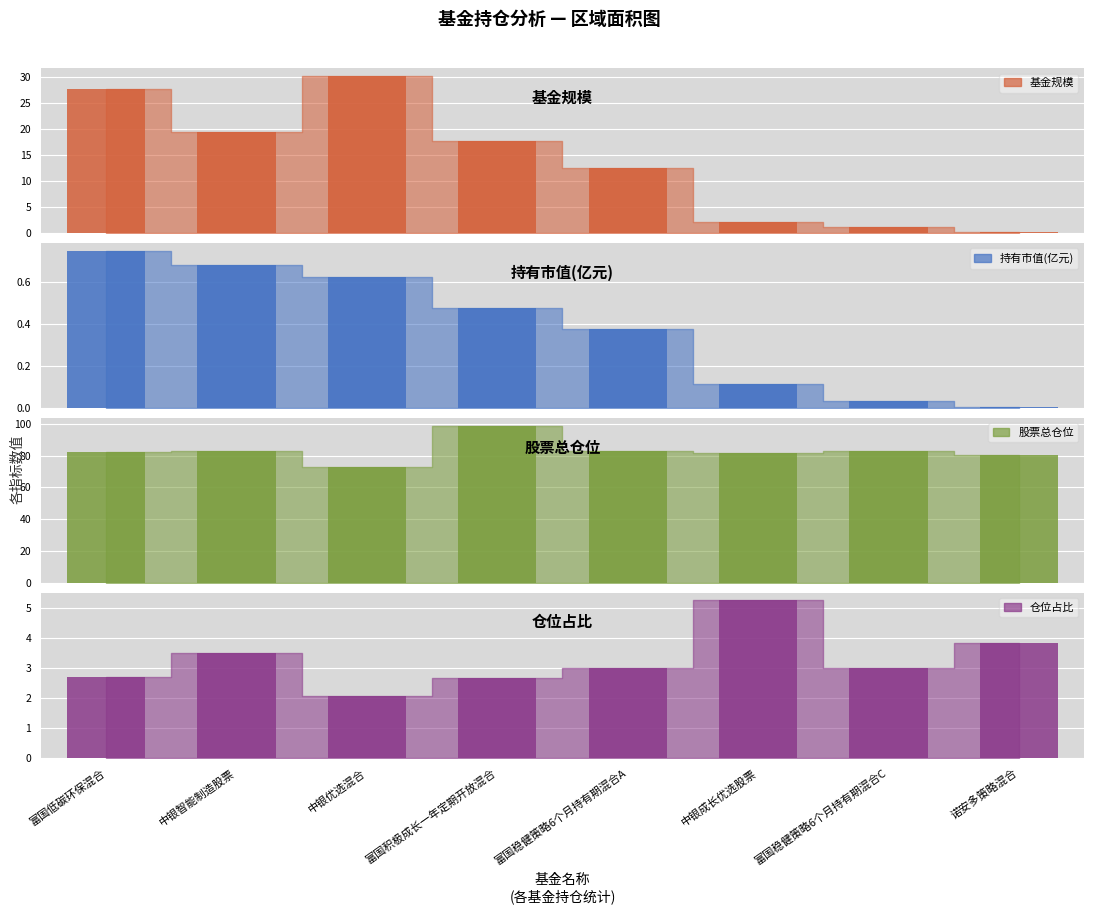

How many values in the 仓位占比 series exceed 3?

3